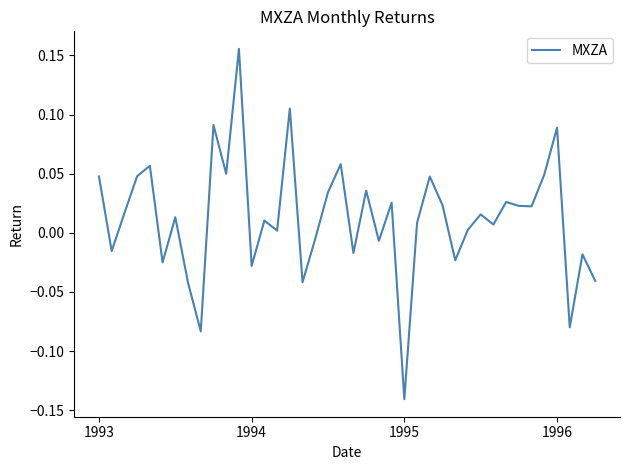

What is the difference between the maximum and minimum values?

0.3